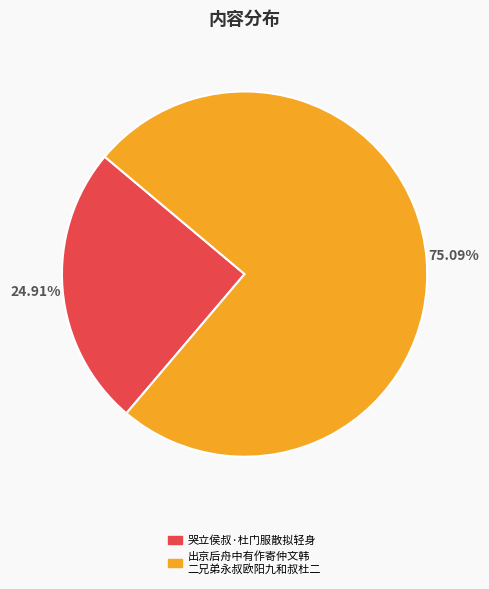

Is 出京后舟中有作寄仲文韩 二兄弟永叔欧阳九和叔杜二 the majority of the pie?

Yes